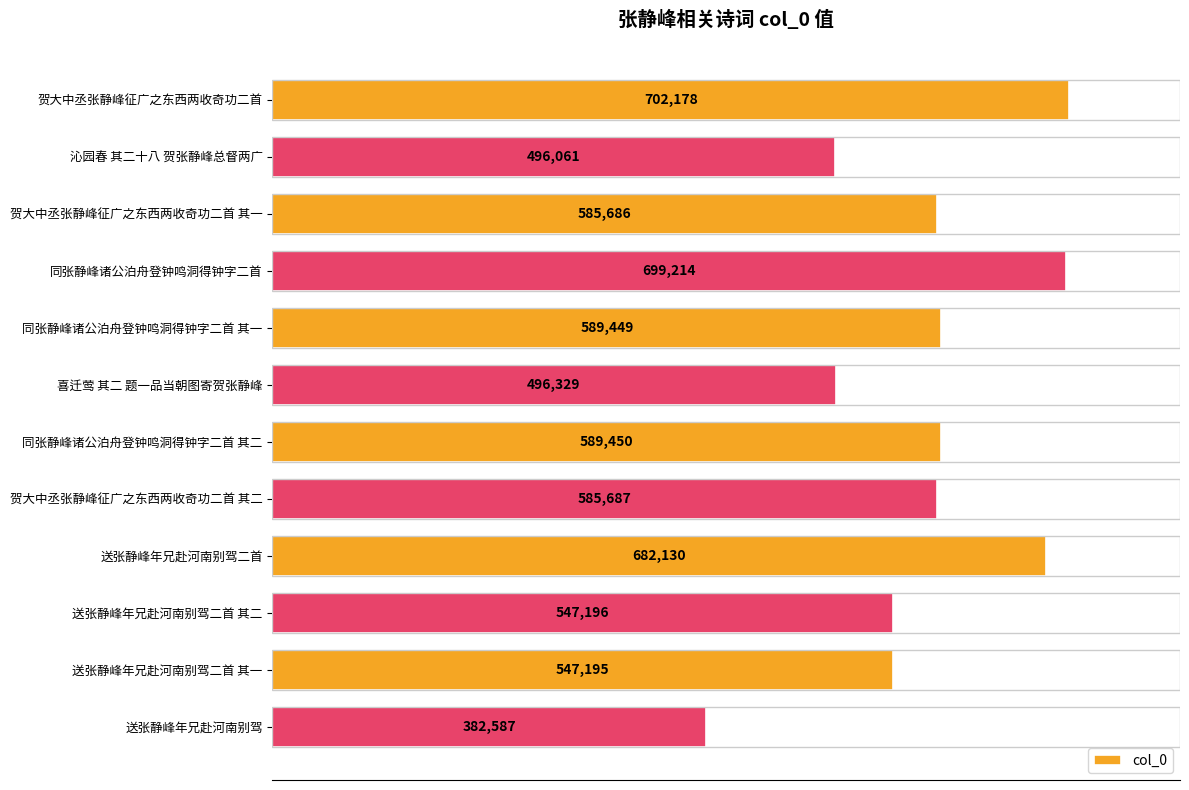

How many data points are less than 585687?

6